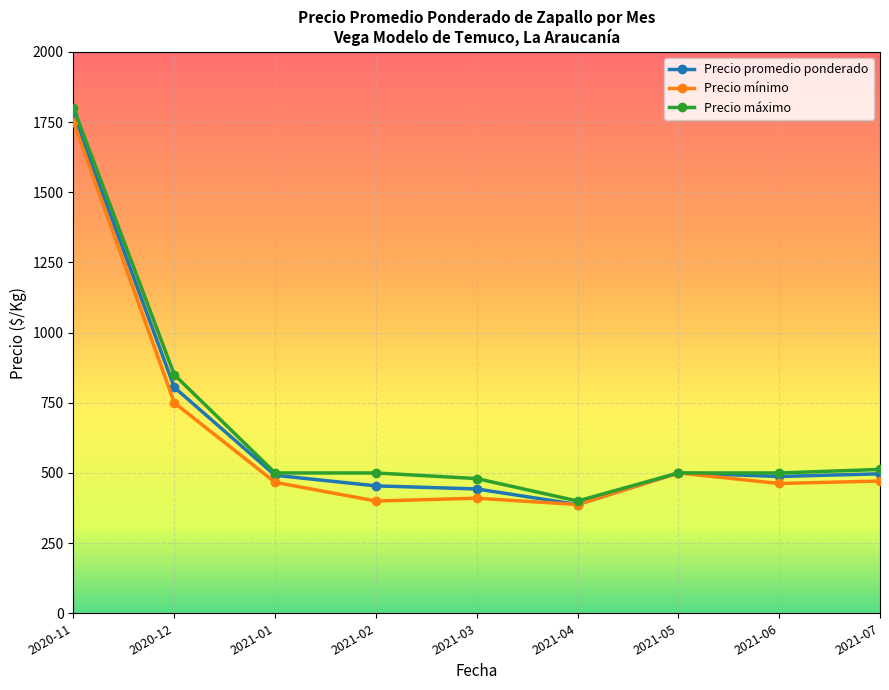

What is the difference between the second highest and second lowest values in the Precio máximo series?

370.0